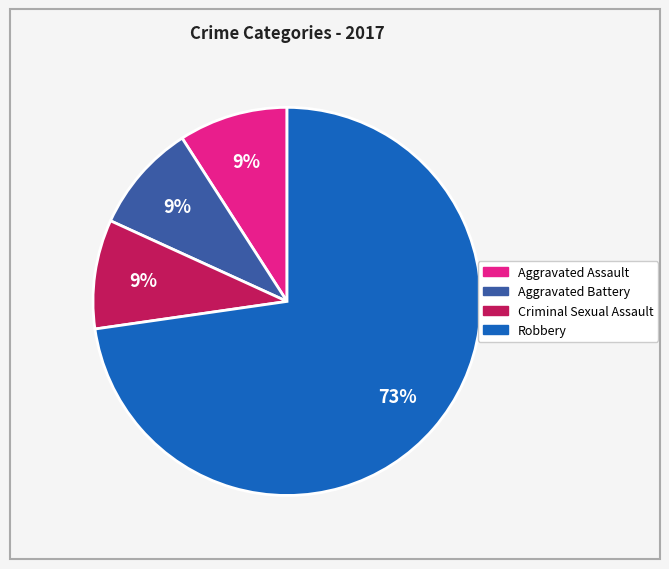

Is there a majority slice in this chart?

Yes